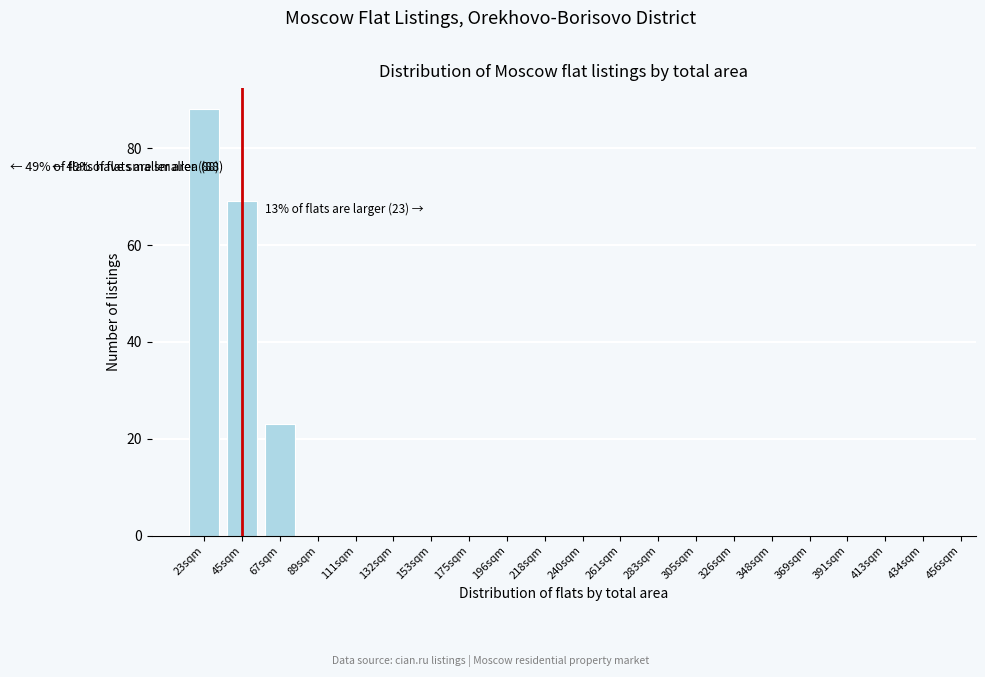

Reading left to right, transcribe all the data shown in this chart.

23sqm=88	45sqm=69	67sqm=23	89sqm=0	111sqm=0	132sqm=0	153sqm=0	175sqm=0	196sqm=0	218sqm=0	240sqm=0	261sqm=0	283sqm=0	305sqm=0	326sqm=0	348sqm=0	369sqm=0	391sqm=0	413sqm=0	434sqm=0